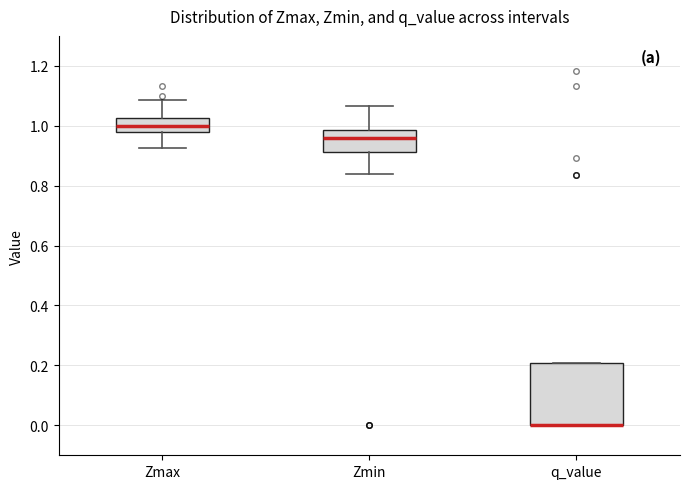

Which box is the tallest, from its lower edge to its upper edge?

q_value